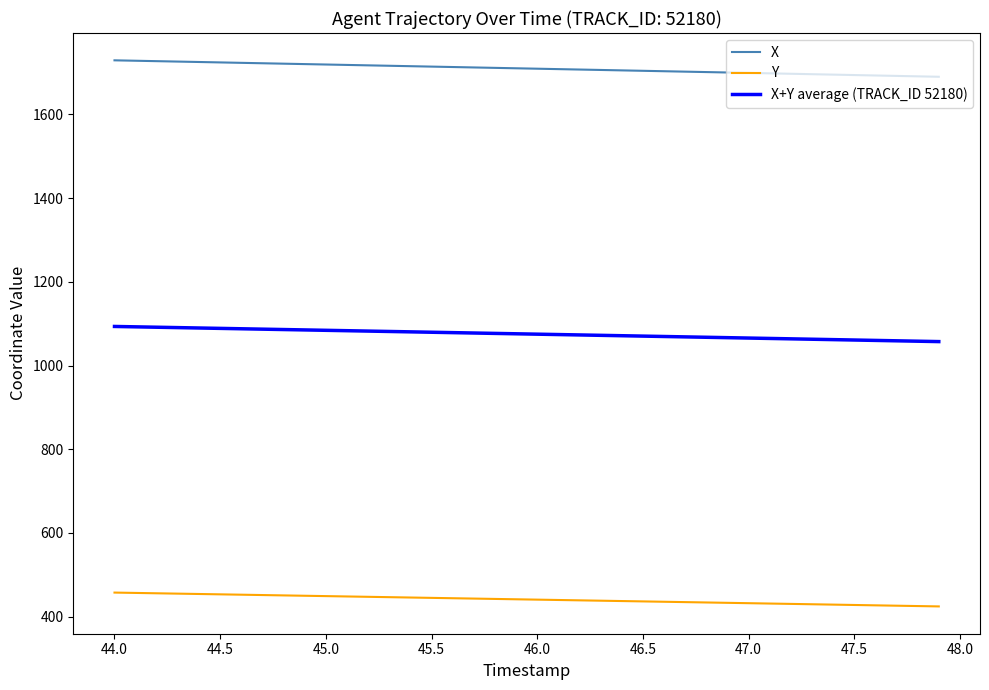

True or false: X+Y average (TRACK_ID 52180) and X cross at least once.

False